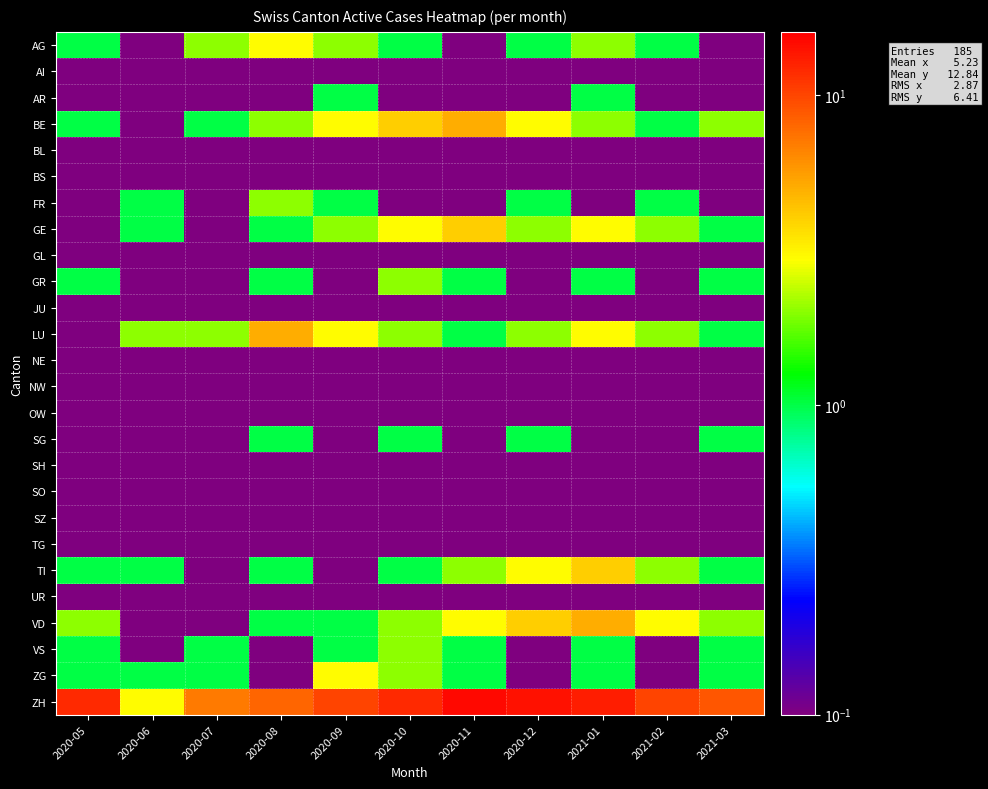

Reading left to right, extract all data points from this chart.

AG: 2020-05=1.0	2020-06=0.1	2020-07=2.0	2020-08=3.0	2020-09=2.0	2020-10=1.0	2020-11=0.1	2020-12=1.0	2021-01=2.0	2021-02=1.0	2021-03=0.1
AI: 2020-05=0.1	2020-06=0.1	2020-07=0.1	2020-08=0.1	2020-09=0.1	2020-10=0.1	2020-11=0.1	2020-12=0.1	2021-01=0.1	2021-02=0.1	2021-03=0.1
AR: 2020-05=0.1	2020-06=0.1	2020-07=0.1	2020-08=0.1	2020-09=1.0	2020-10=0.1	2020-11=0.1	2020-12=0.1	2021-01=1.0	2021-02=0.1	2021-03=0.1
BE: 2020-05=1.0	2020-06=0.1	2020-07=1.0	2020-08=2.0	2020-09=3.0	2020-10=4.0	2020-11=5.0	2020-12=3.0	2021-01=2.0	2021-02=1.0	2021-03=2.0
BL: 2020-05=0.1	2020-06=0.1	2020-07=0.1	2020-08=0.1	2020-09=0.1	2020-10=0.1	2020-11=0.1	2020-12=0.1	2021-01=0.1	2021-02=0.1	2021-03=0.1
BS: 2020-05=0.1	2020-06=0.1	2020-07=0.1	2020-08=0.1	2020-09=0.1	2020-10=0.1	2020-11=0.1	2020-12=0.1	2021-01=0.1	2021-02=0.1	2021-03=0.1
FR: 2020-05=0.1	2020-06=1.0	2020-07=0.1	2020-08=2.0	2020-09=1.0	2020-10=0.1	2020-11=0.1	2020-12=1.0	2021-01=0.1	2021-02=1.0	2021-03=0.1
GE: 2020-05=0.1	2020-06=1.0	2020-07=0.1	2020-08=1.0	2020-09=2.0	2020-10=3.0	2020-11=4.0	2020-12=2.0	2021-01=3.0	2021-02=2.0	2021-03=1.0
GL: 2020-05=0.1	2020-06=0.1	2020-07=0.1	2020-08=0.1	2020-09=0.1	2020-10=0.1	2020-11=0.1	2020-12=0.1	2021-01=0.1	2021-02=0.1	2021-03=0.1
GR: 2020-05=1.0	2020-06=0.1	2020-07=0.1	2020-08=1.0	2020-09=0.1	2020-10=2.0	2020-11=1.0	2020-12=0.1	2021-01=1.0	2021-02=0.1	2021-03=1.0
JU: 2020-05=0.1	2020-06=0.1	2020-07=0.1	2020-08=0.1	2020-09=0.1	2020-10=0.1	2020-11=0.1	2020-12=0.1	2021-01=0.1	2021-02=0.1	2021-03=0.1
LU: 2020-05=0.1	2020-06=2.0	2020-07=2.0	2020-08=5.0	2020-09=3.0	2020-10=2.0	2020-11=1.0	2020-12=2.0	2021-01=3.0	2021-02=2.0	2021-03=1.0
NE: 2020-05=0.1	2020-06=0.1	2020-07=0.1	2020-08=0.1	2020-09=0.1	2020-10=0.1	2020-11=0.1	2020-12=0.1	2021-01=0.1	2021-02=0.1	2021-03=0.1
NW: 2020-05=0.1	2020-06=0.1	2020-07=0.1	2020-08=0.1	2020-09=0.1	2020-10=0.1	2020-11=0.1	2020-12=0.1	2021-01=0.1	2021-02=0.1	2021-03=0.1
OW: 2020-05=0.1	2020-06=0.1	2020-07=0.1	2020-08=0.1	2020-09=0.1	2020-10=0.1	2020-11=0.1	2020-12=0.1	2021-01=0.1	2021-02=0.1	2021-03=0.1
SG: 2020-05=0.1	2020-06=0.1	2020-07=0.1	2020-08=1.0	2020-09=0.1	2020-10=1.0	2020-11=0.1	2020-12=1.0	2021-01=0.1	2021-02=0.1	2021-03=1.0
SH: 2020-05=0.1	2020-06=0.1	2020-07=0.1	2020-08=0.1	2020-09=0.1	2020-10=0.1	2020-11=0.1	2020-12=0.1	2021-01=0.1	2021-02=0.1	2021-03=0.1
SO: 2020-05=0.1	2020-06=0.1	2020-07=0.1	2020-08=0.1	2020-09=0.1	2020-10=0.1	2020-11=0.1	2020-12=0.1	2021-01=0.1	2021-02=0.1	2021-03=0.1
SZ: 2020-05=0.1	2020-06=0.1	2020-07=0.1	2020-08=0.1	2020-09=0.1	2020-10=0.1	2020-11=0.1	2020-12=0.1	2021-01=0.1	2021-02=0.1	2021-03=0.1
TG: 2020-05=0.1	2020-06=0.1	2020-07=0.1	2020-08=0.1	2020-09=0.1	2020-10=0.1	2020-11=0.1	2020-12=0.1	2021-01=0.1	2021-02=0.1	2021-03=0.1
TI: 2020-05=1.0	2020-06=1.0	2020-07=0.1	2020-08=1.0	2020-09=0.1	2020-10=1.0	2020-11=2.0	2020-12=3.0	2021-01=4.0	2021-02=2.0	2021-03=1.0
UR: 2020-05=0.1	2020-06=0.1	2020-07=0.1	2020-08=0.1	2020-09=0.1	2020-10=0.1	2020-11=0.1	2020-12=0.1	2021-01=0.1	2021-02=0.1	2021-03=0.1
VD: 2020-05=2.0	2020-06=0.1	2020-07=0.1	2020-08=1.0	2020-09=1.0	2020-10=2.0	2020-11=3.0	2020-12=4.0	2021-01=5.0	2021-02=3.0	2021-03=2.0
VS: 2020-05=1.0	2020-06=0.1	2020-07=1.0	2020-08=0.1	2020-09=1.0	2020-10=2.0	2020-11=1.0	2020-12=0.1	2021-01=1.0	2021-02=0.1	2021-03=1.0
ZG: 2020-05=1.0	2020-06=1.0	2020-07=1.0	2020-08=0.1	2020-09=3.0	2020-10=2.0	2020-11=1.0	2020-12=0.1	2021-01=1.0	2021-02=0.1	2021-03=1.0
ZH: 2020-05=12.0	2020-06=3.0	2020-07=7.0	2020-08=8.0	2020-09=10.0	2020-10=12.0	2020-11=15.0	2020-12=14.0	2021-01=13.0	2021-02=10.0	2021-03=9.0